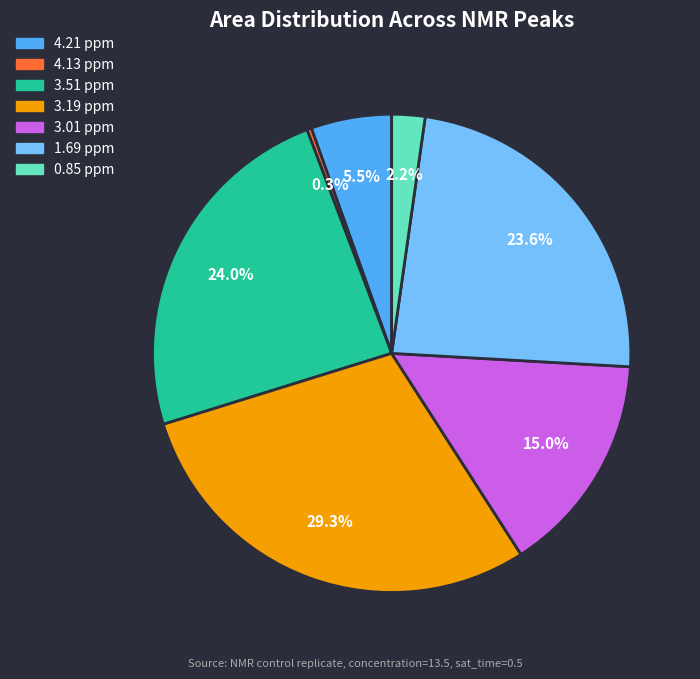

Which has a higher value, 3.01 ppm or 4.21 ppm?

3.01 ppm